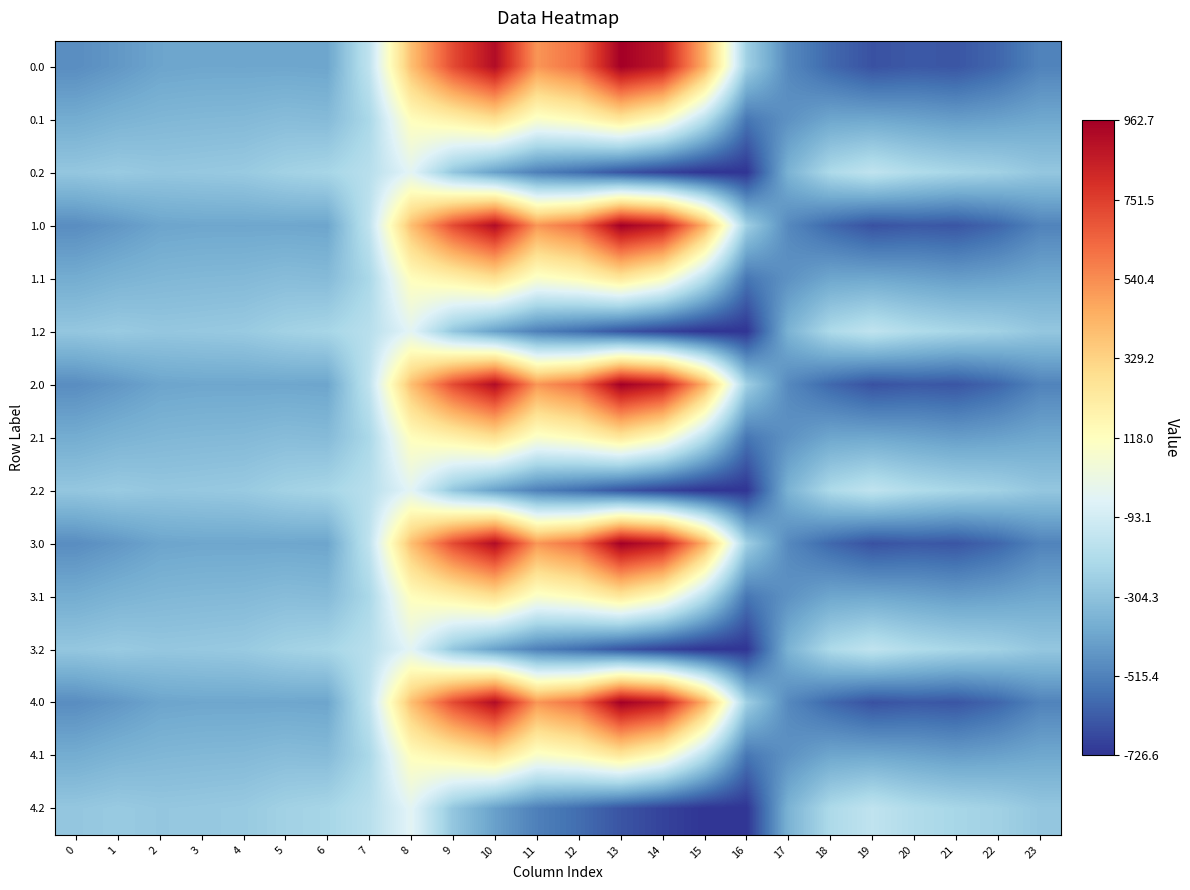

What is the total value across all series at 16?

-7623.8